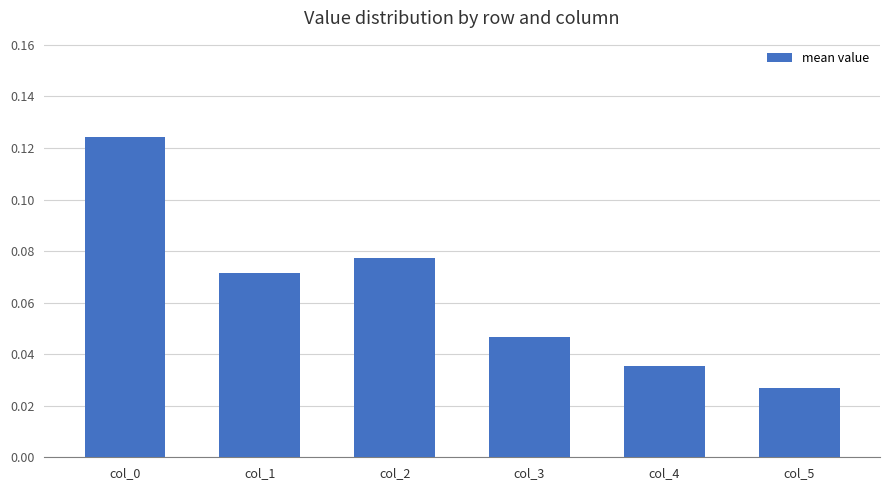

Count the number of categories in the chart.

6